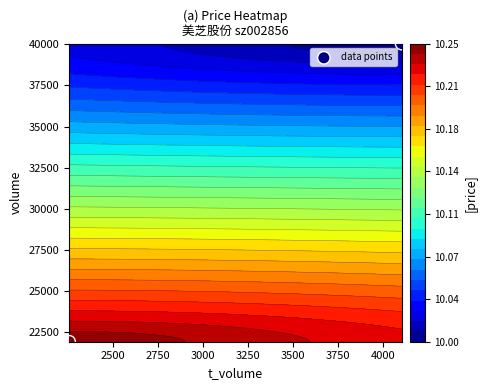

Reading right to left, list all the values displayed in this chart.

21937	40036